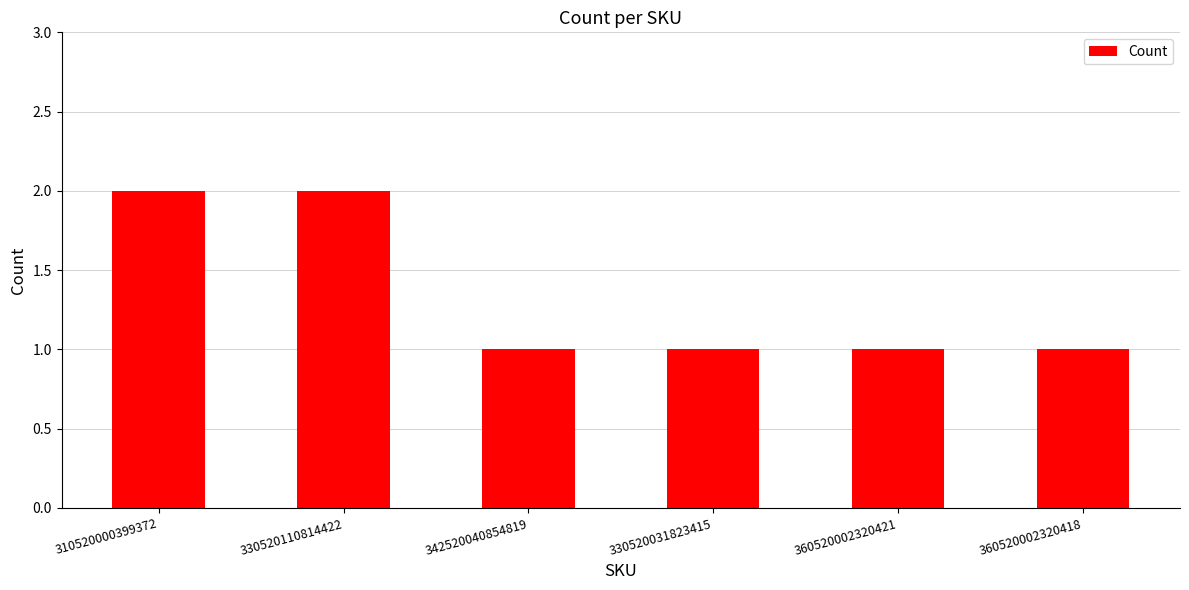

The chart shows a value of 1 at 330520110814422. True or false?

False